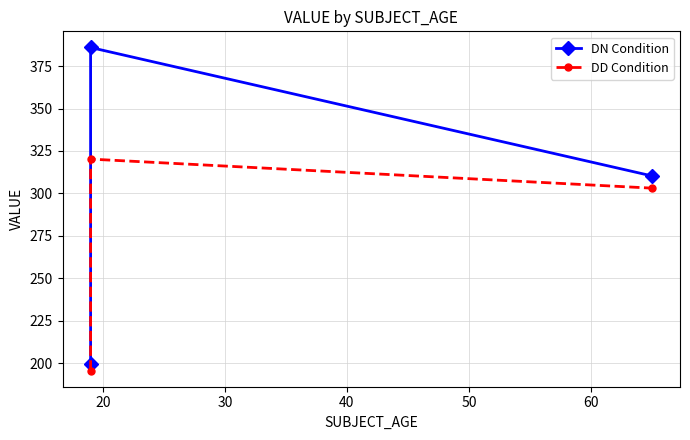

What is the sum of all DD Condition values?

818.9